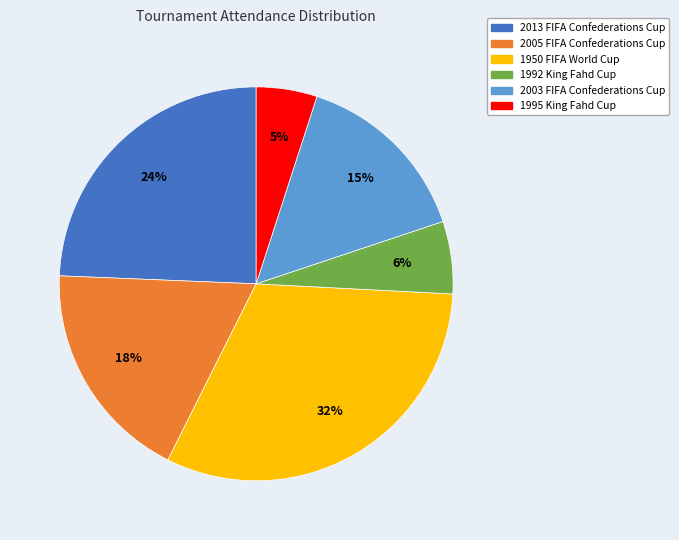

To the nearest percent, what is the difference between the largest and smallest slice percentages?

27%